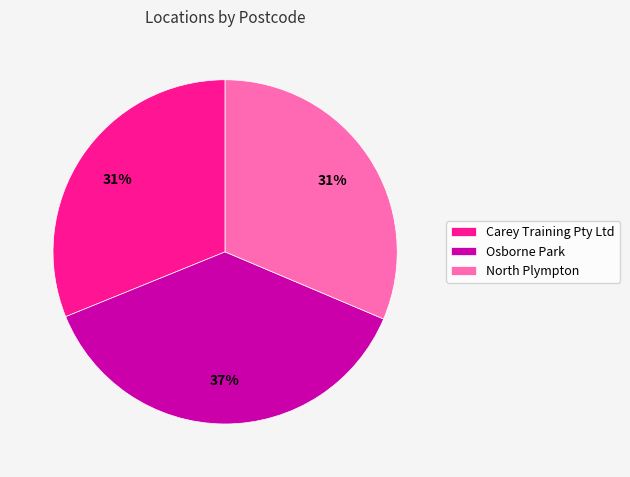

To the nearest percent, what is the difference between the largest and smallest slice percentages?

6%